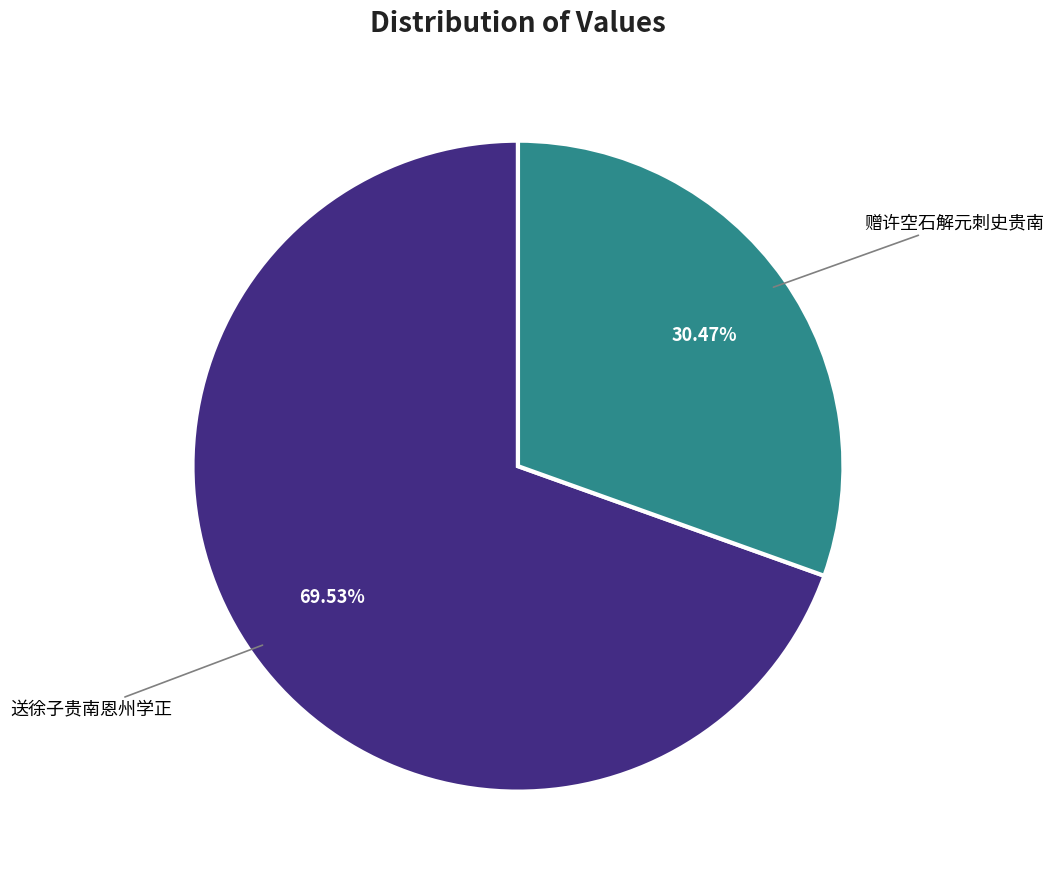

Is there any slice that represents more than half of the pie?

Yes